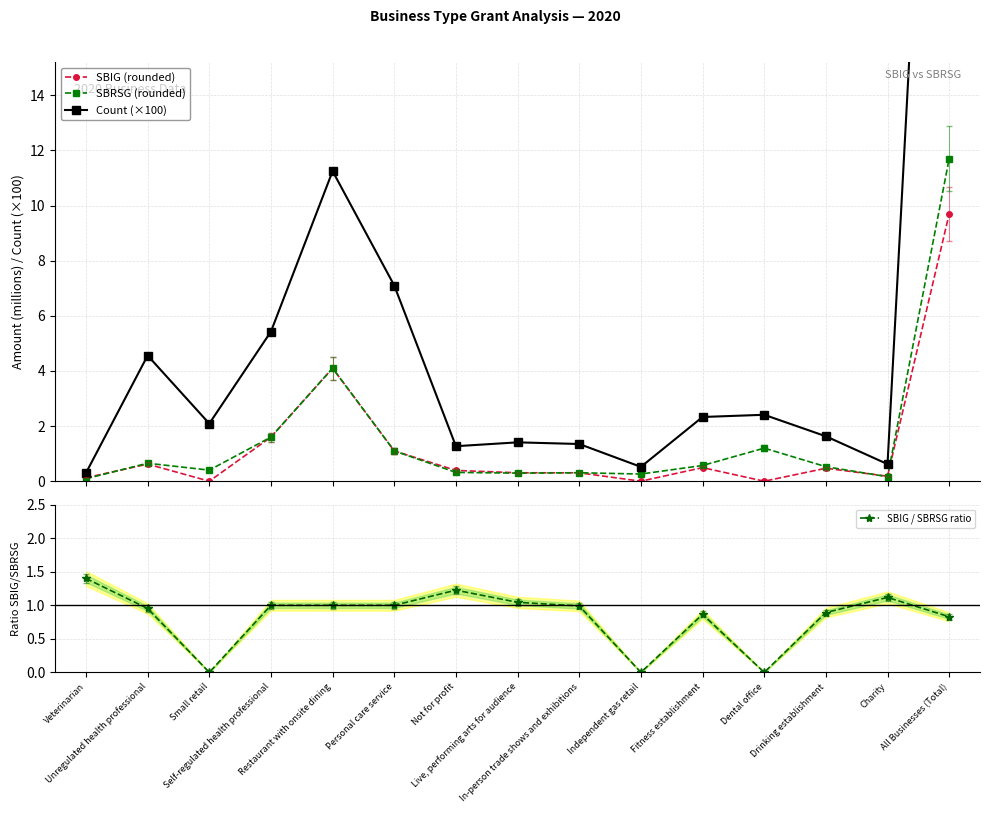

What is the average value of the Count (×100) series?

5.6